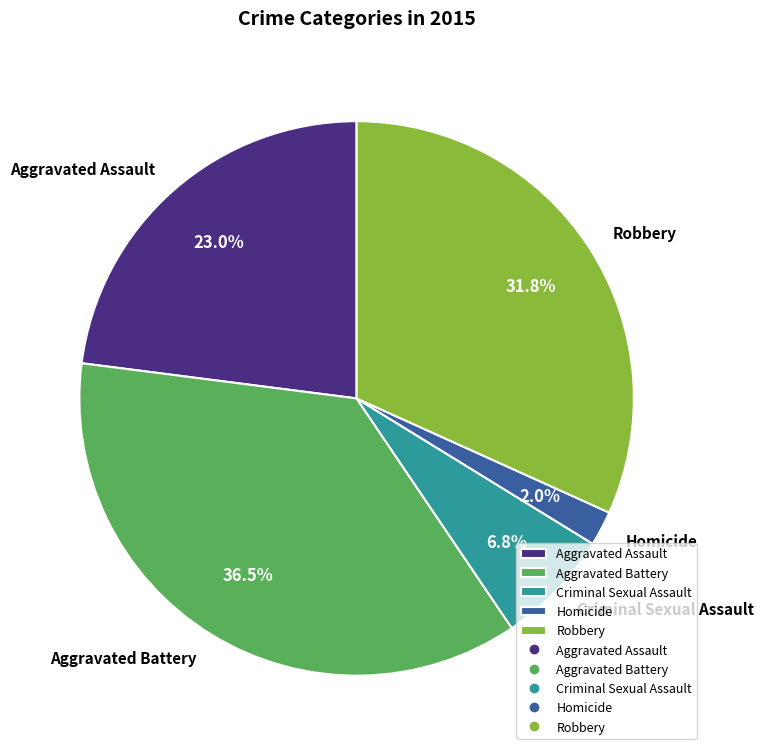

To the nearest percent, what percentage of the pie is Robbery?

32%